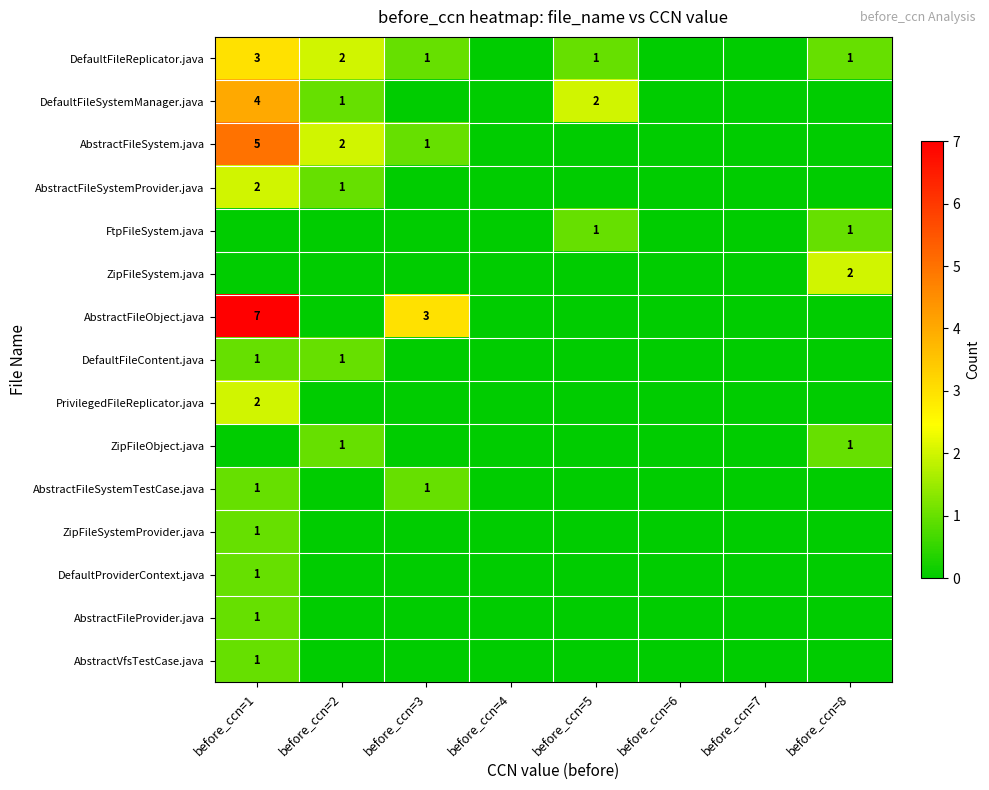

What is the greatest value displayed?

7